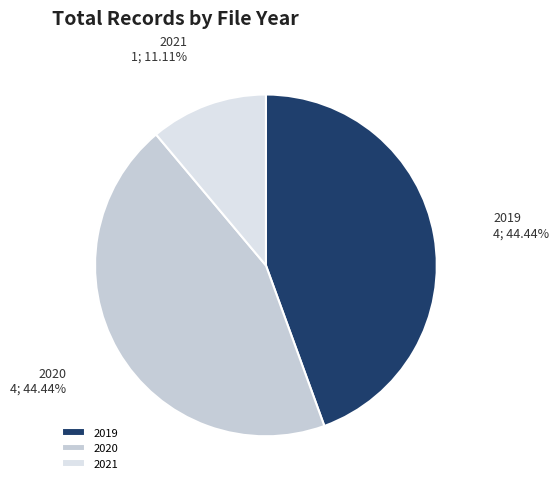

What is the smallest slice in the pie chart?

2021